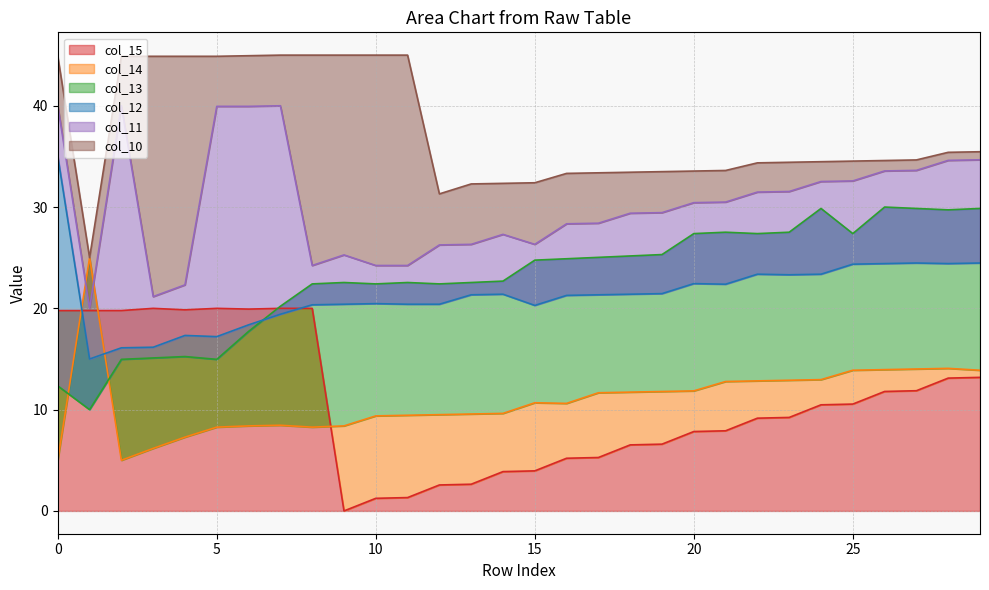

Reading right to left, transcribe all the data shown in this chart.

col_15: 13.2	13.1	11.9	11.8	10.5	10.5	9.2	9.2	7.9	7.8	6.6	6.5	5.3	5.2	4.0	3.9	2.6	2.6	1.3	1.2	0.0	20.0	20.0	19.9	20.0	19.9	20.0	19.8	19.8	19.8
col_14: 13.9	14.1	14.0	14.0	13.9	13.0	12.9	12.8	12.8	11.9	11.8	11.7	11.7	10.6	10.7	9.6	9.6	9.5	9.4	9.4	8.4	8.3	8.5	8.4	8.3	7.3	6.2	5.0	25.0	5.0
col_13: 29.9	29.7	29.9	30.0	27.4	29.9	27.5	27.4	27.5	27.4	25.3	25.2	25.0	24.9	24.8	22.7	22.6	22.4	22.6	22.4	22.6	22.4	20.2	17.7	15.0	15.2	15.1	15.0	10.0	12.3
col_12: 24.5	24.4	24.5	24.4	24.4	23.4	23.3	23.4	22.4	22.4	21.5	21.4	21.3	21.3	20.3	21.4	21.3	20.4	20.4	20.5	20.4	20.3	19.4	18.4	17.2	17.3	16.2	16.1	15.0	35.0
col_11: 34.7	34.6	33.6	33.6	32.6	32.5	31.5	31.5	30.5	30.4	29.4	29.4	28.4	28.3	26.3	27.3	26.3	26.3	24.2	24.2	25.3	24.2	40.0	39.9	39.9	22.3	21.2	40.0	20.0	40.0
col_10: 35.5	35.4	34.7	34.6	34.5	34.5	34.4	34.4	33.6	33.6	33.5	33.4	33.4	33.3	32.4	32.3	32.3	31.3	45.0	45.0	45.0	45.0	45.0	44.9	44.9	44.9	44.9	44.9	25.0	44.9